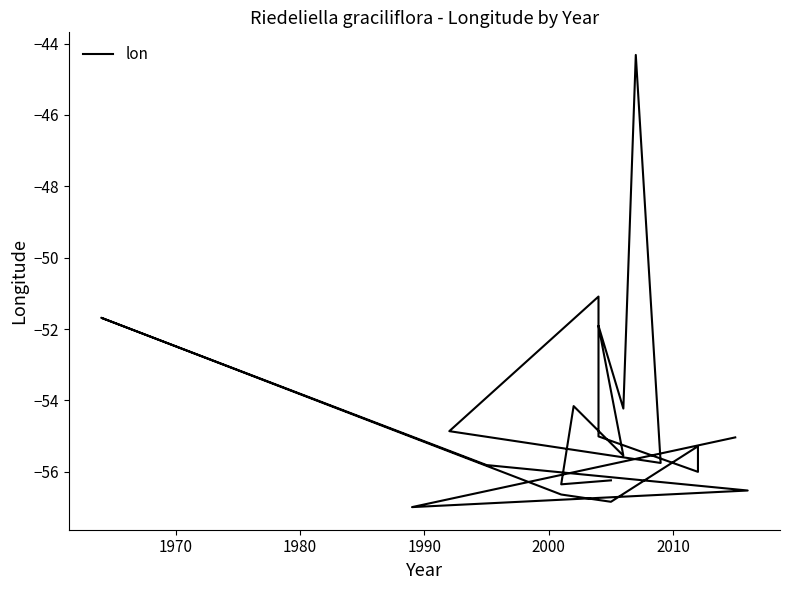

Does the chart have visible grid lines?

No